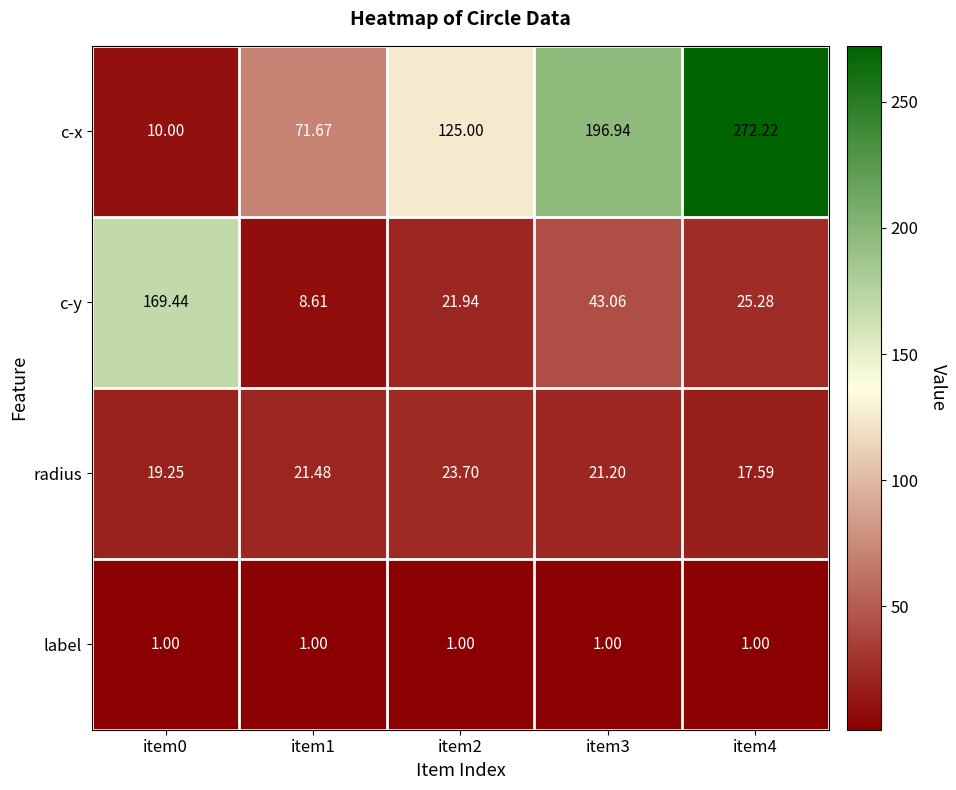

What is the spread (max minus min) of values at item0?

168.4